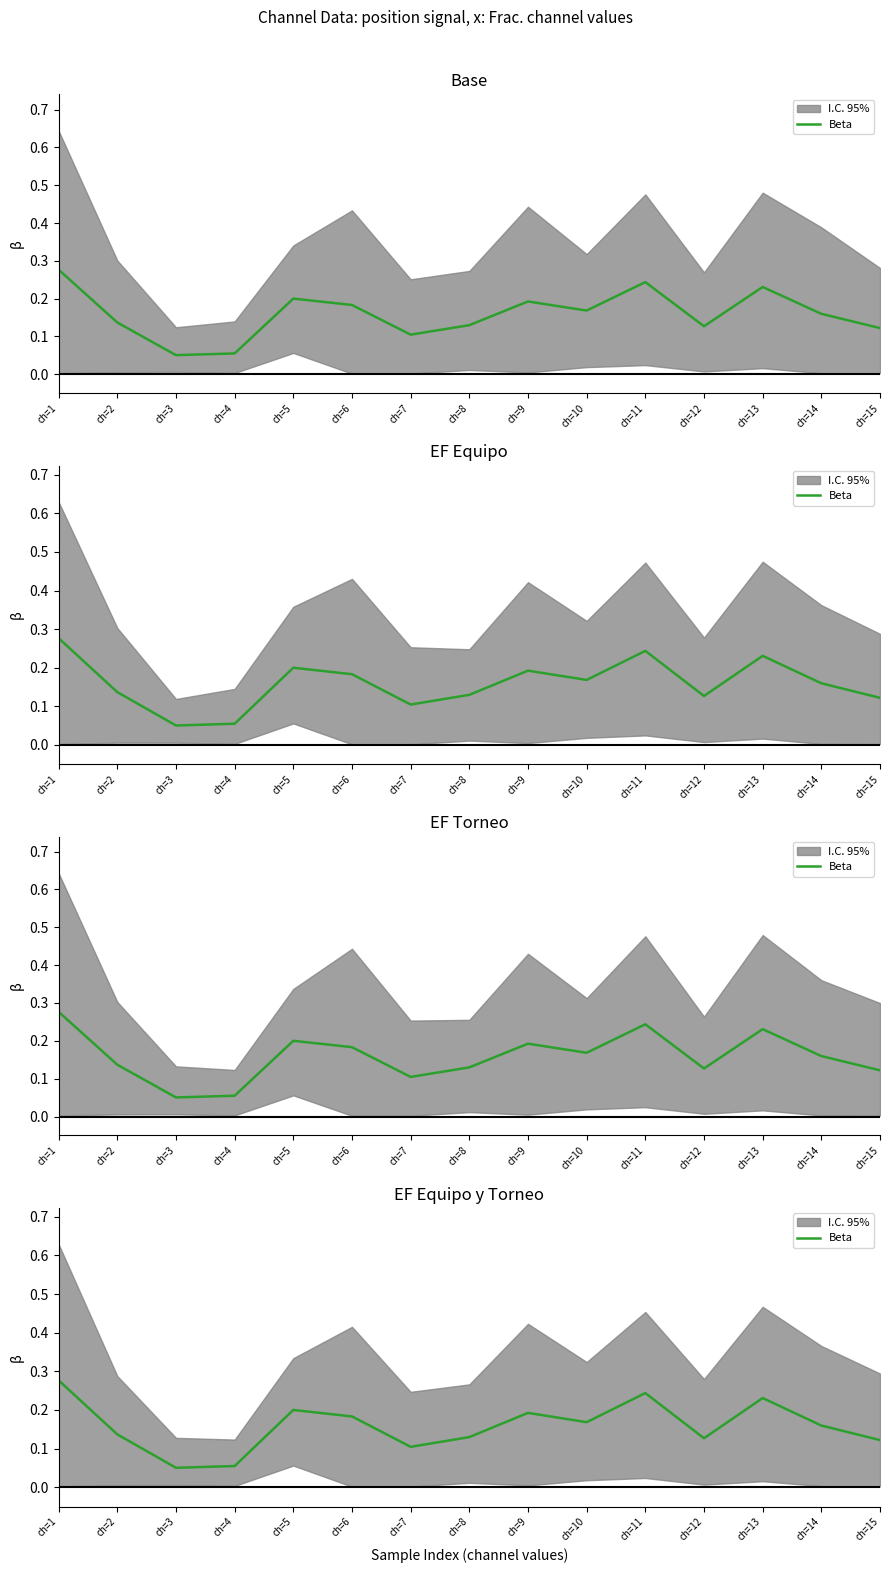

Rank the categories by value from highest to lowest.

ch=1, ch=11, ch=13, ch=5, ch=9, ch=6, ch=10, ch=14, ch=2, ch=8, ch=12, ch=15, ch=7, ch=4, ch=3